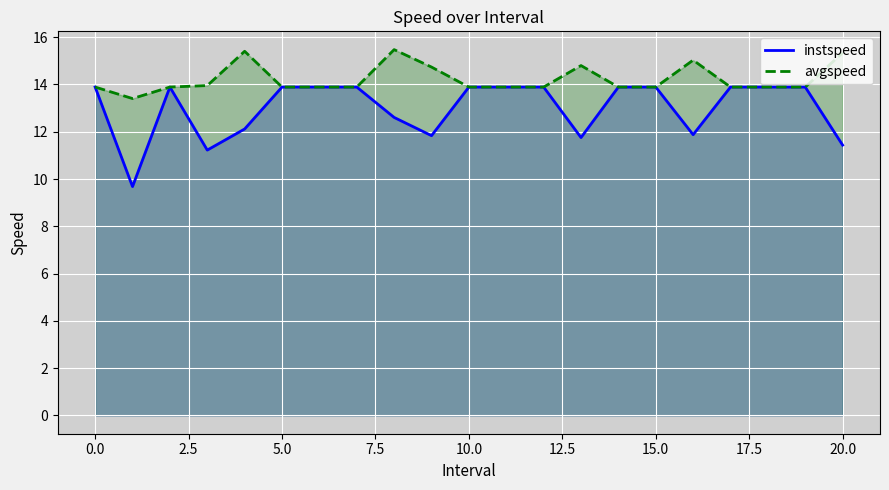

Which series has the largest total across all categories?

avgspeed